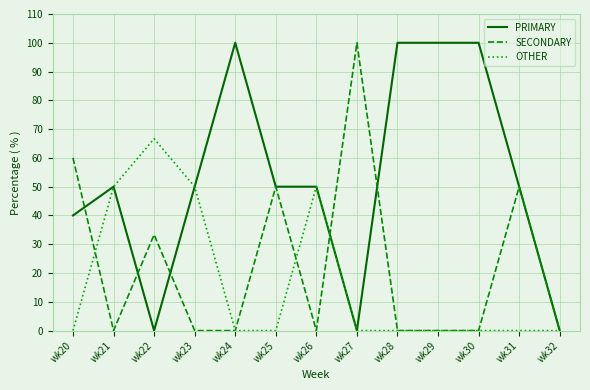

Reading right to left, list all the values displayed in this chart.

PRIMARY: wk32=0.0	wk31=50.0	wk30=100.0	wk29=100.0	wk28=100.0	wk27=0.0	wk26=50.0	wk25=50.0	wk24=100.0	wk23=50.0	wk22=0.0	wk21=50.0	wk20=40.0
SECONDARY: wk32=0.0	wk31=50.0	wk30=0.0	wk29=0.0	wk28=0.0	wk27=100.0	wk26=0.0	wk25=50.0	wk24=0.0	wk23=0.0	wk22=33.3	wk21=0.0	wk20=60.0
OTHER: wk32=0.0	wk31=0.0	wk30=0.0	wk29=0.0	wk28=0.0	wk27=0.0	wk26=50.0	wk25=0.0	wk24=0.0	wk23=50.0	wk22=66.7	wk21=50.0	wk20=0.0